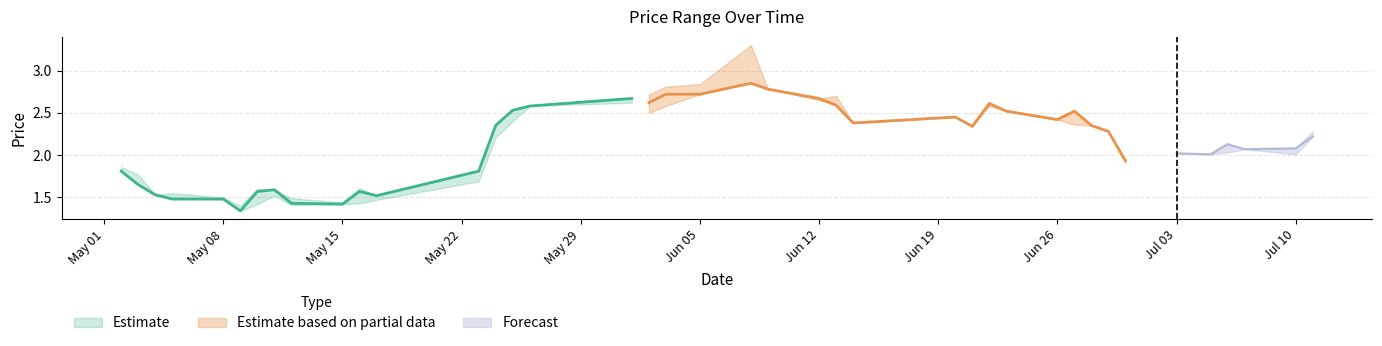

What is the sum of the LP values at 2017-05-25 and 2017-06-28?

4.8